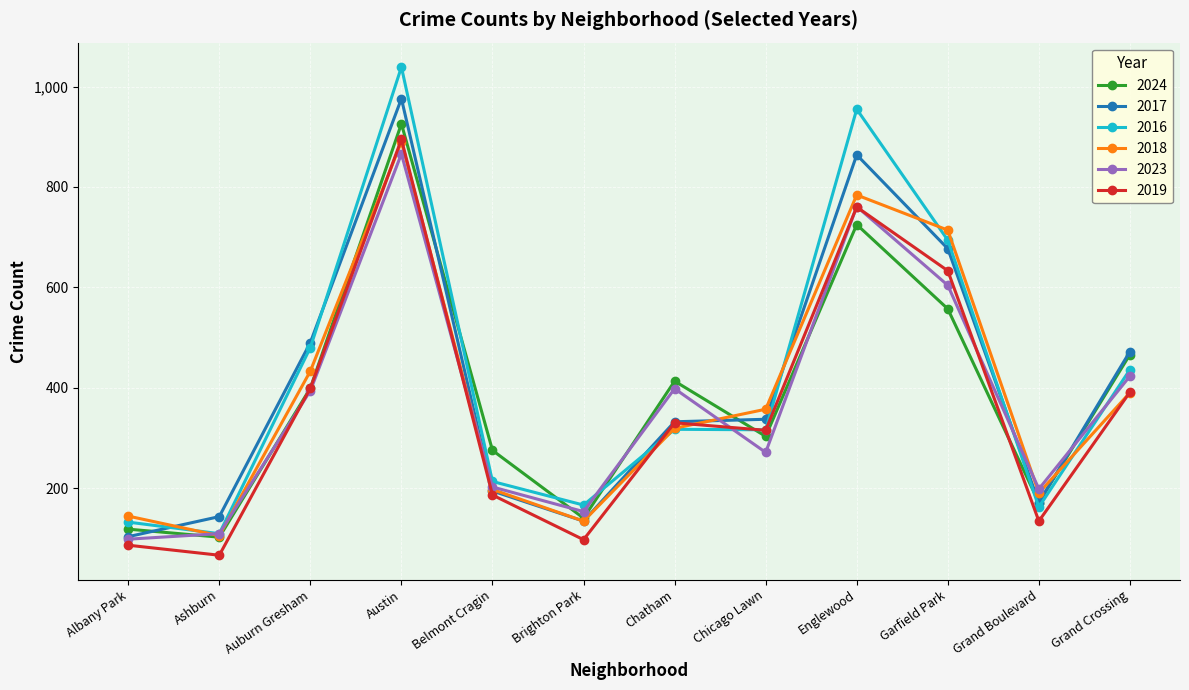

Is it true that 2018 equals 357 at Chicago Lawn?

True